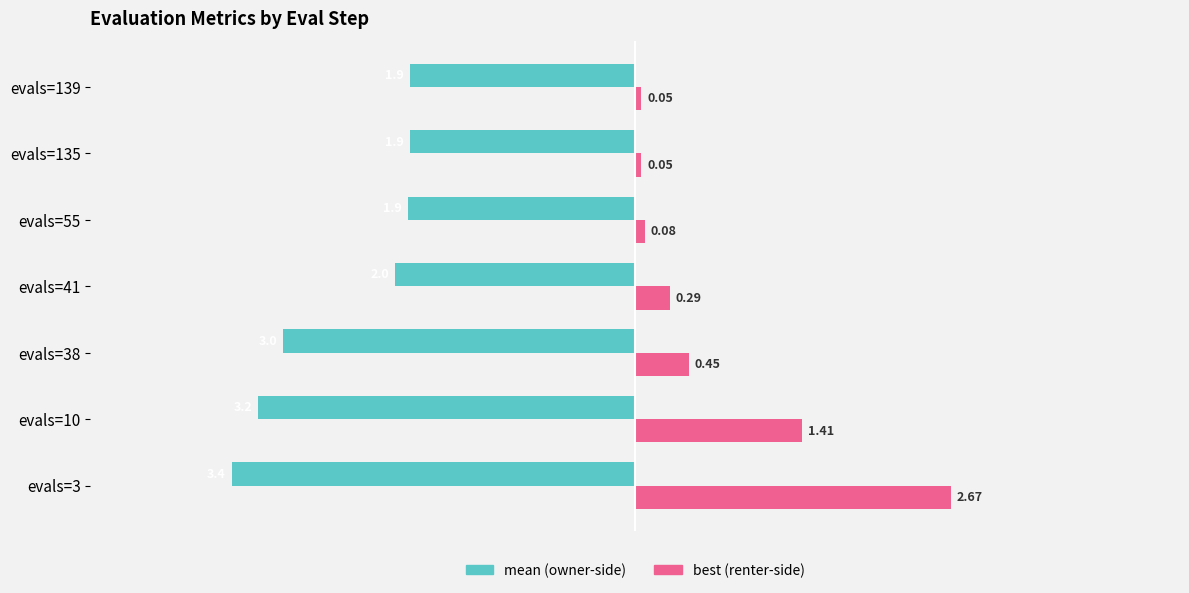

What is the spread (max minus min) of values at evals=55?

2.0